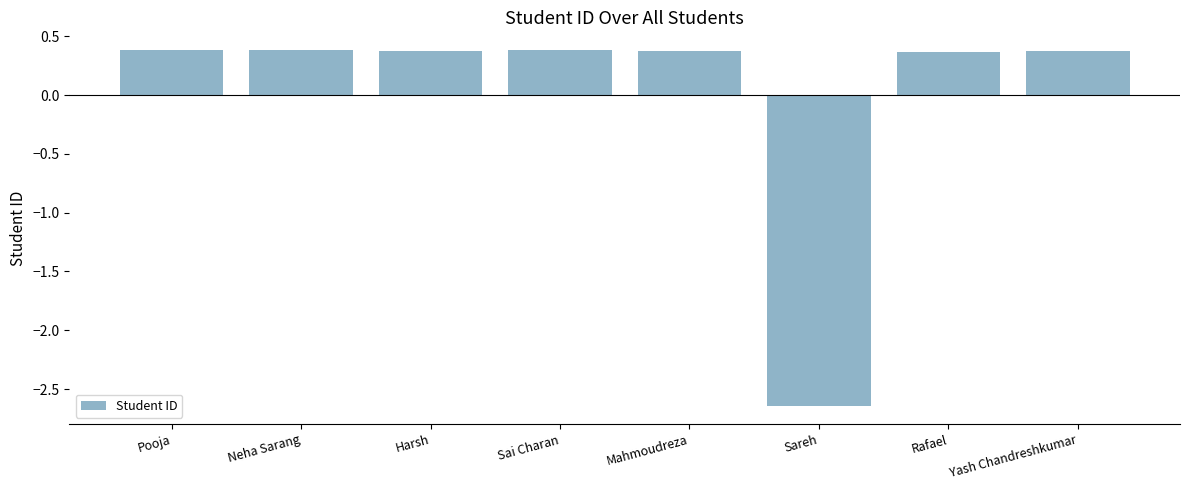

Where does the data first go above 0?

Pooja